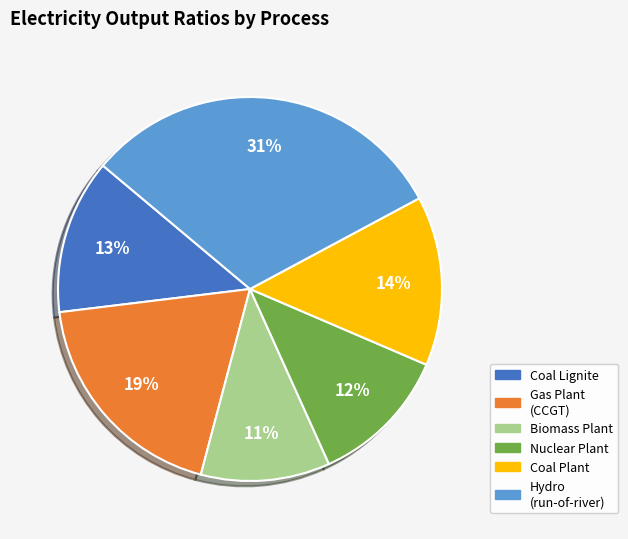

To the nearest percent, what is the difference between the largest and smallest slice percentages?

20%